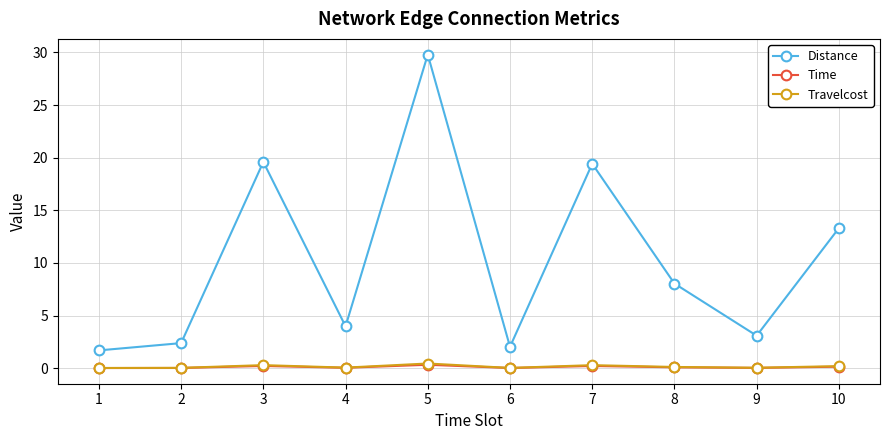

What is the difference between the maximum and minimum values in the Time series?

0.3